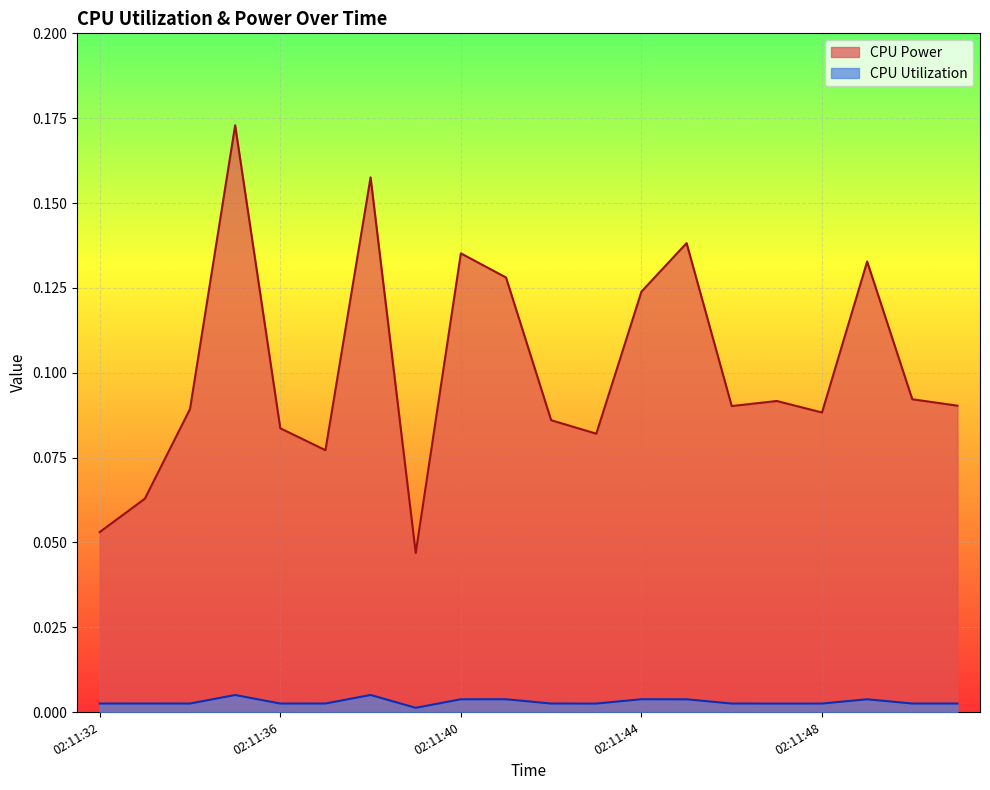

How many lines are shown in the chart?

2